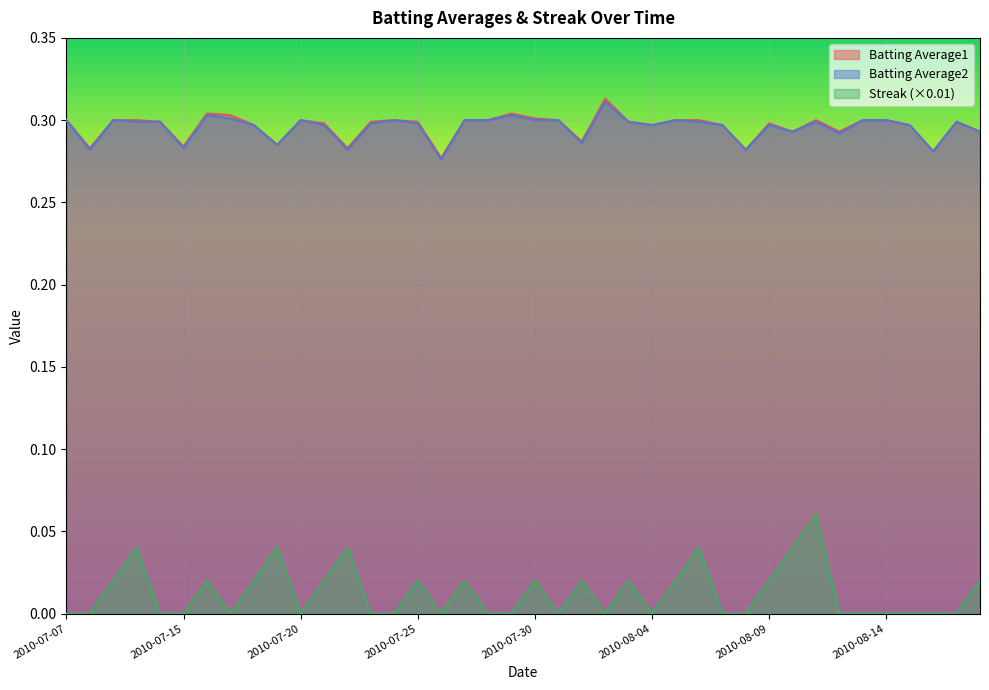

Between 2010-07-25 and 2010-08-15, which is larger?

2010-07-25